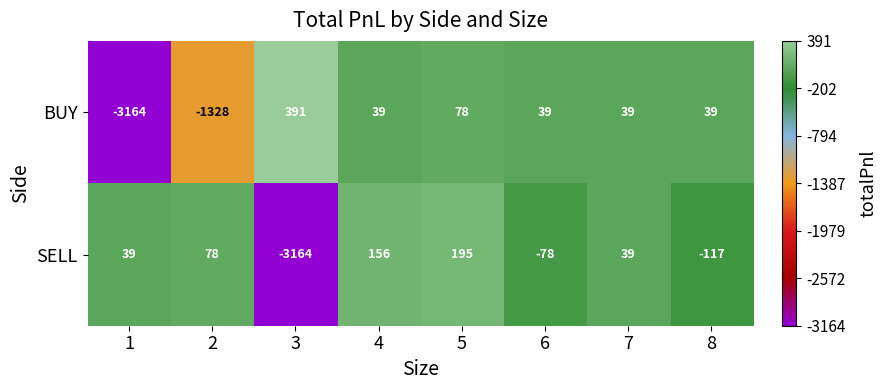

What is the approximate value of SELL at 7, to the nearest 10?

40